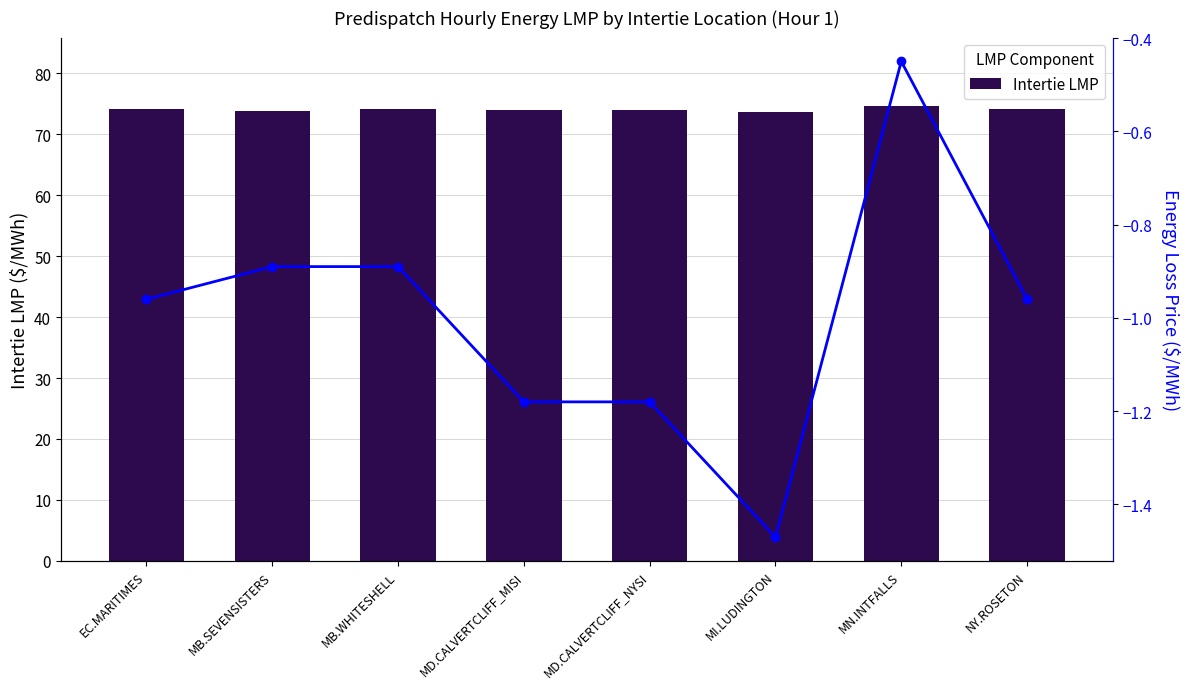

Is it true that Intertie LMP equals 20.7 at MD.CALVERTCLIFF_NYSI?

False